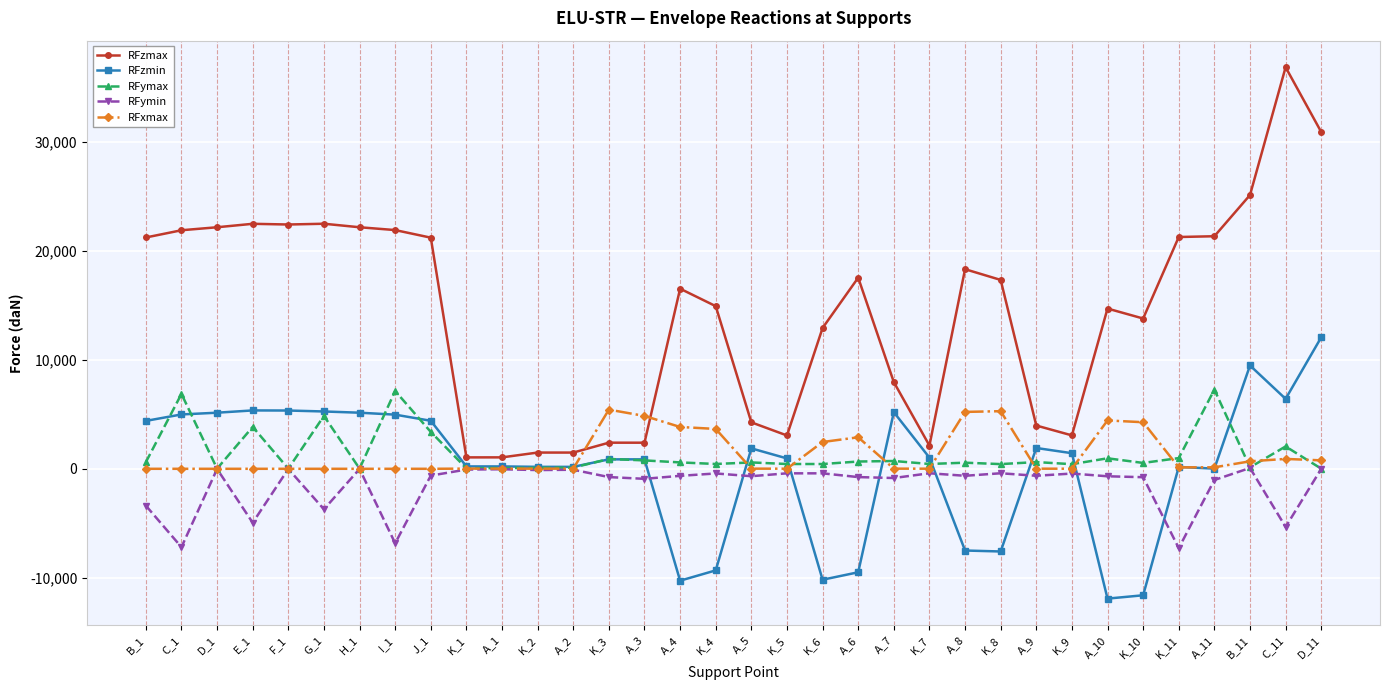

True or false: RFzmax and RFzmin cross at least once.

False